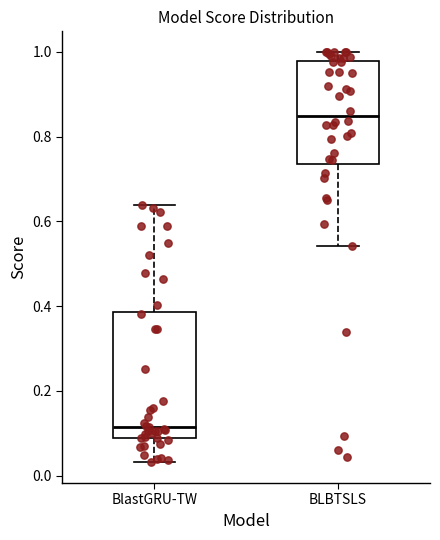

Reading left to right, transcribe this box plot: for each box, give where its median line is, the range the box spans, and where its two whiskers end, as read against the y-axis. The values are not printed on the chart, so give them approximately, as read against the axis.

BlastGRU-TW: median 0.12, box 0.08 to 0.38, whiskers 0.04 to 0.64
BLBTSLS: median 0.84, box 0.74 to 0.98, whiskers 0.54 to 1.00